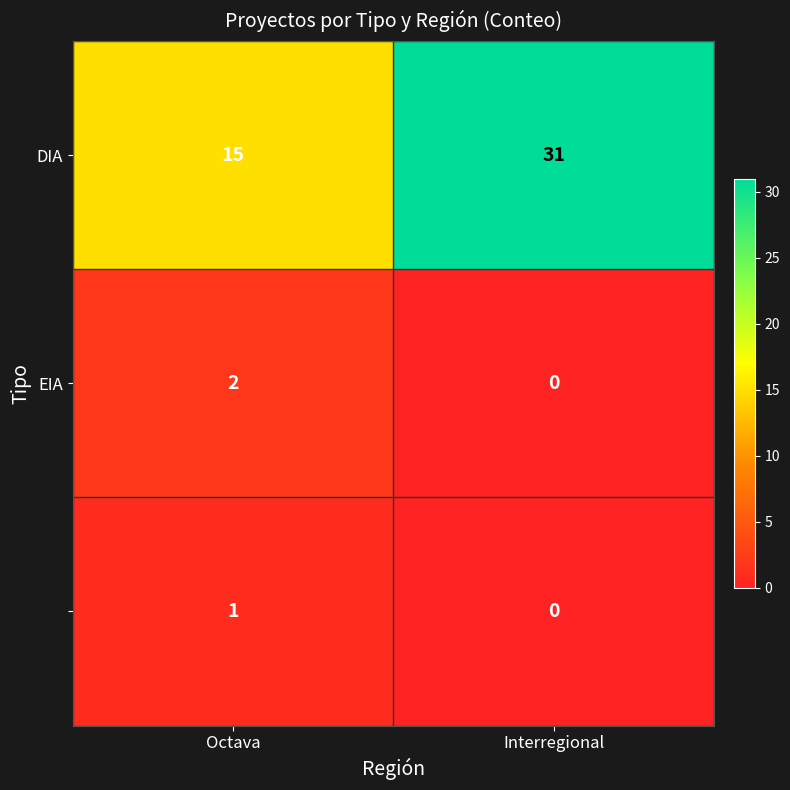

Which label corresponds to the largest value in the chart?

Interregional